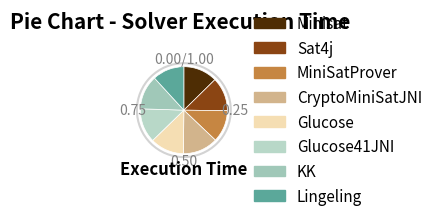

To the nearest percent, what is the average slice percentage?

12%